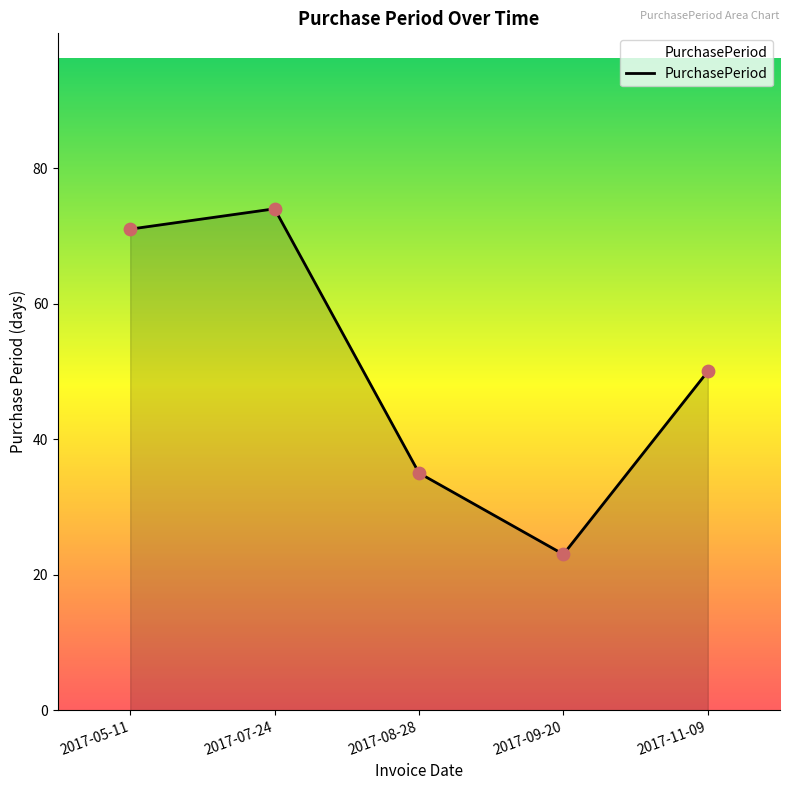

What is the ratio of the value at 2017-05-11 to the value at 2017-08-28?

2.0